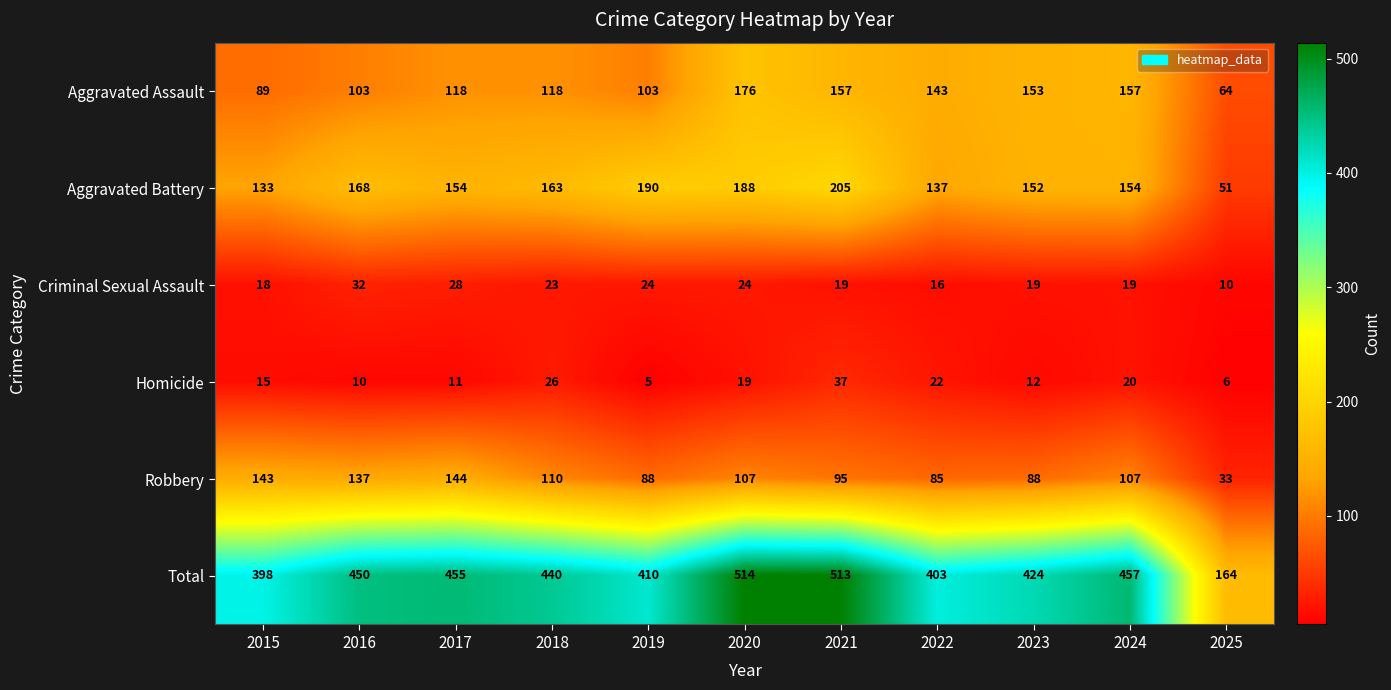

The value of Criminal Sexual Assault at 2017 is 46. True or false?

False